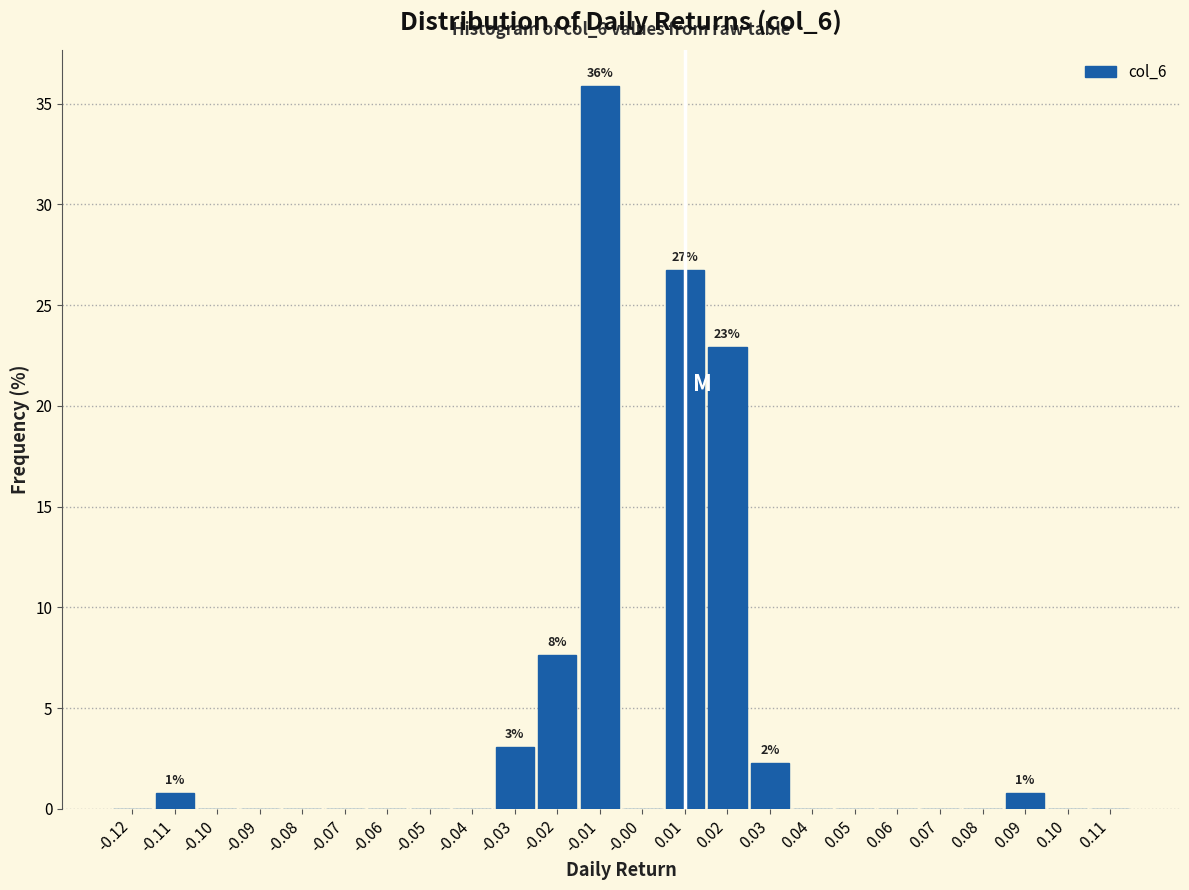

Which range on the x-axis has the tallest bar?

-0.015 to -0.005